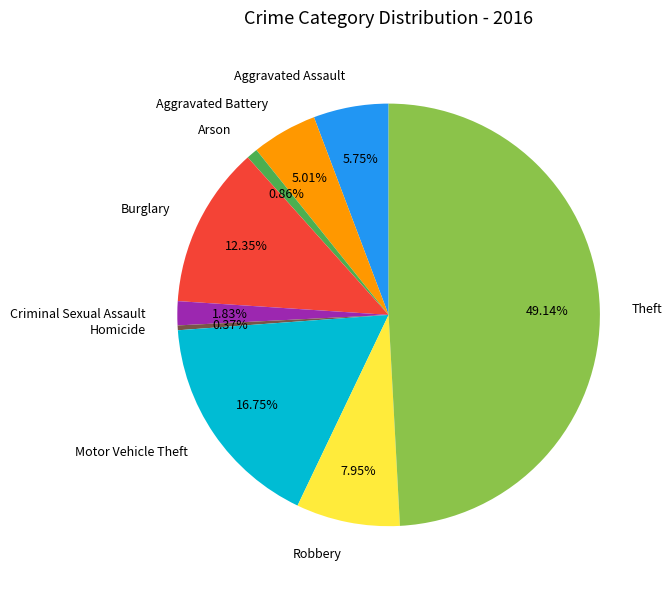

Does Criminal Sexual Assault represent more than half of the total?

No